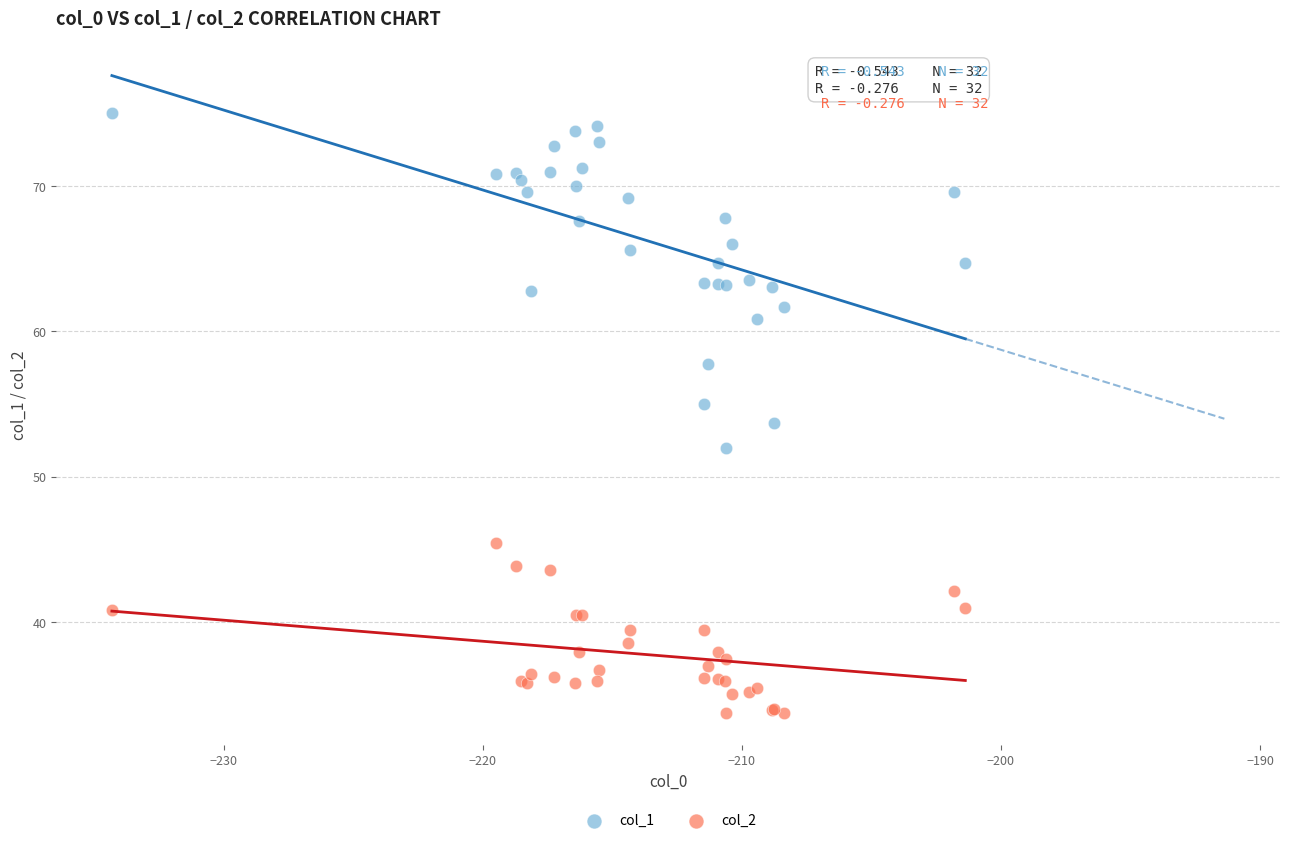

Which series contains the lowest Y value?

col_2